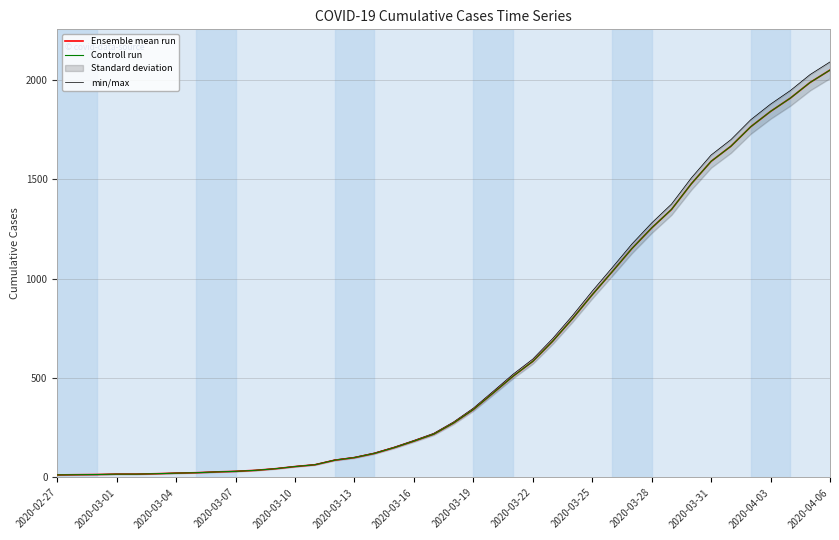

What is the value of the min/max point at the 25th from the left?

595.7